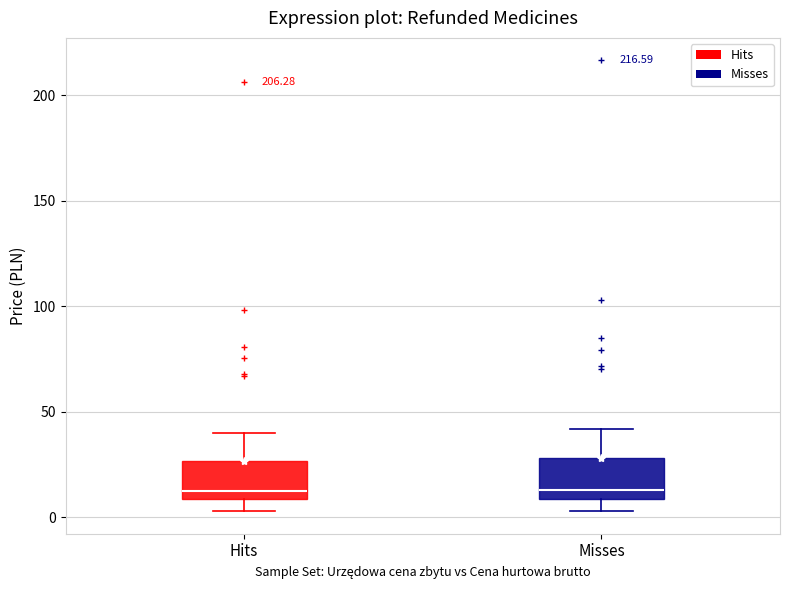

Reading left to right, read every box against the y-axis: the position of its median line, the range the box covers, and the ends of its whiskers. The values are not printed on the chart, so give them approximately, as read against the axis.

Hits: median 10 (just above the box's lower edge), box 10 to 25, whiskers 5 to 40
Misses: median 15, box 10 to 30, whiskers 5 to 40